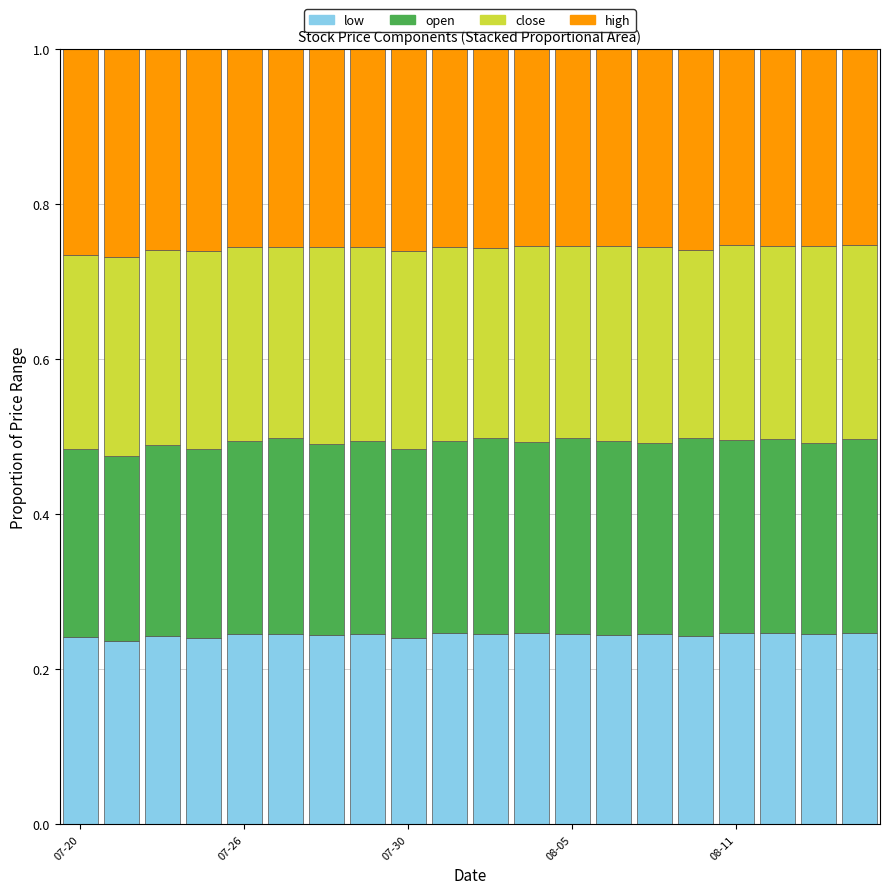

What is the sum of all close values?

5.0